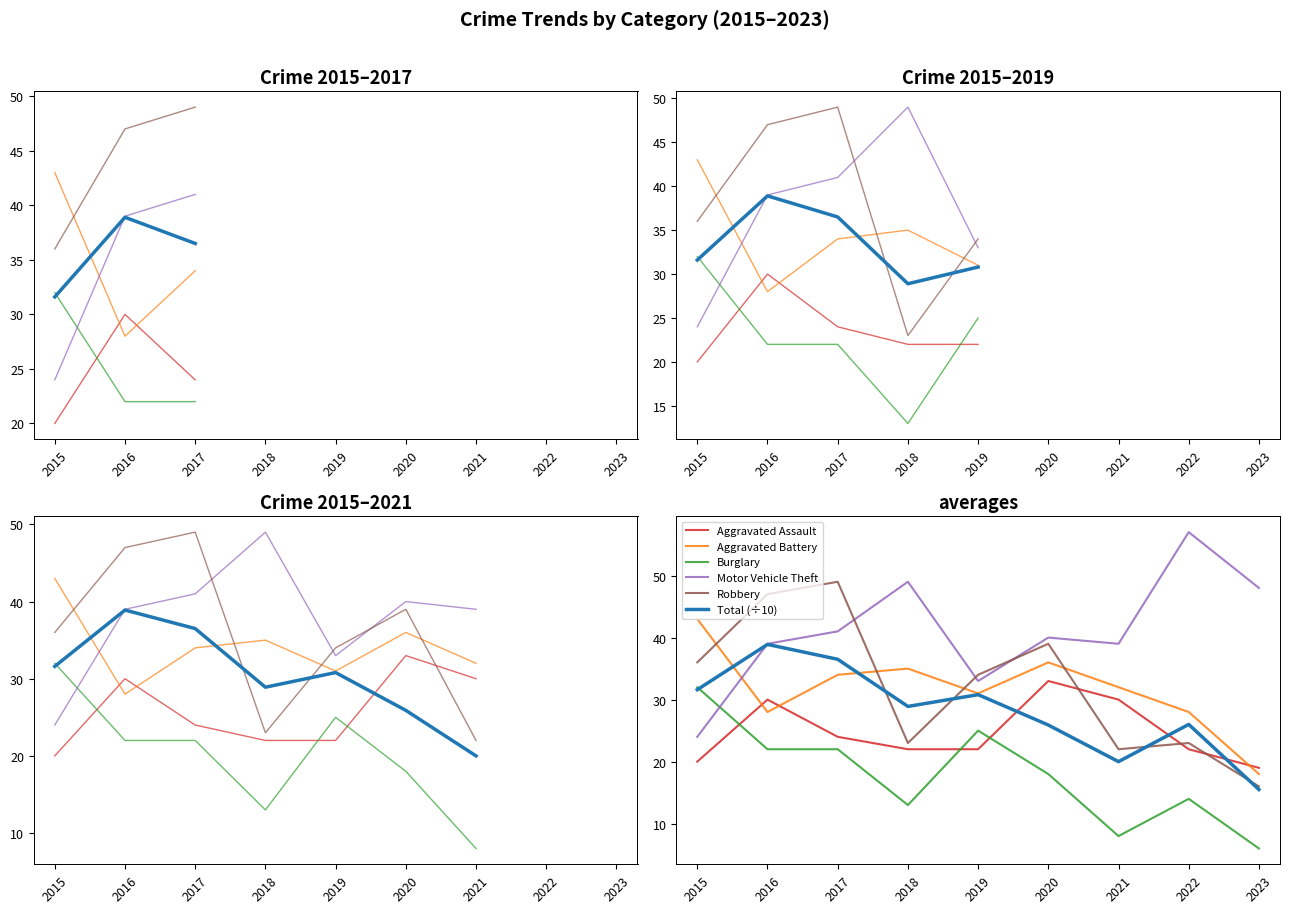

True or false: Aggravated Assault has a value of 22.0 at 2019.

True